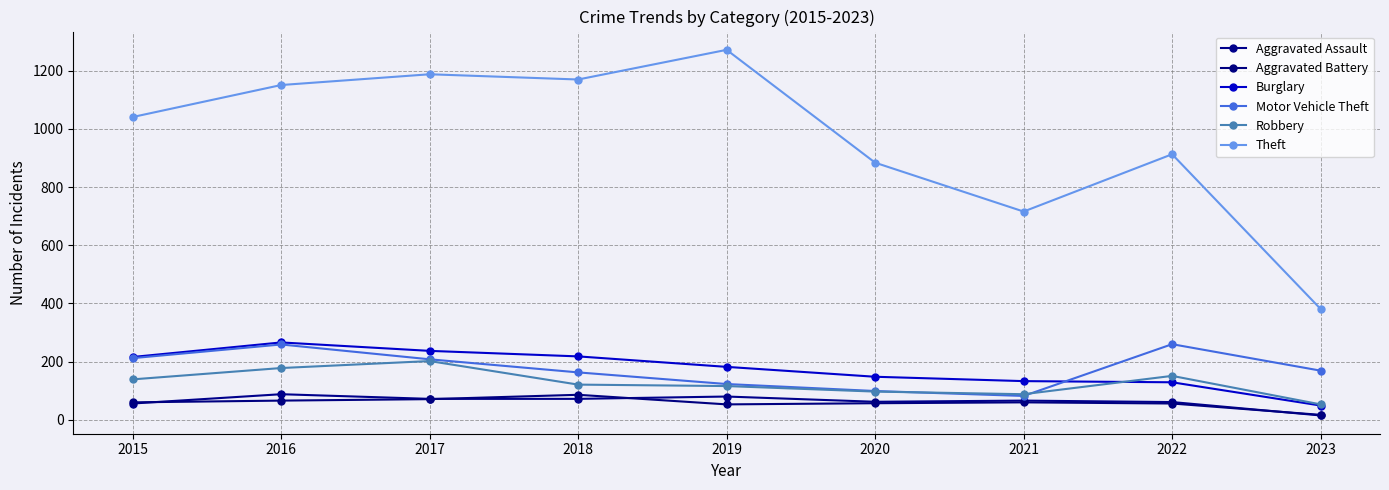

What is the difference between the maximum and minimum values in the Burglary series?

217